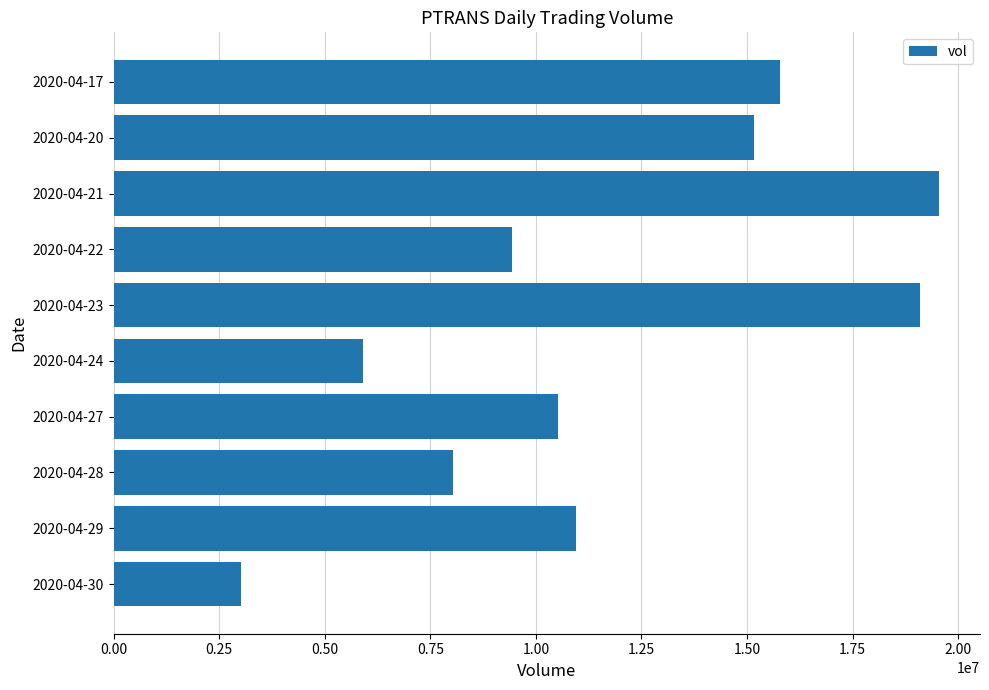

What is the minimum value shown in the chart?

3013000